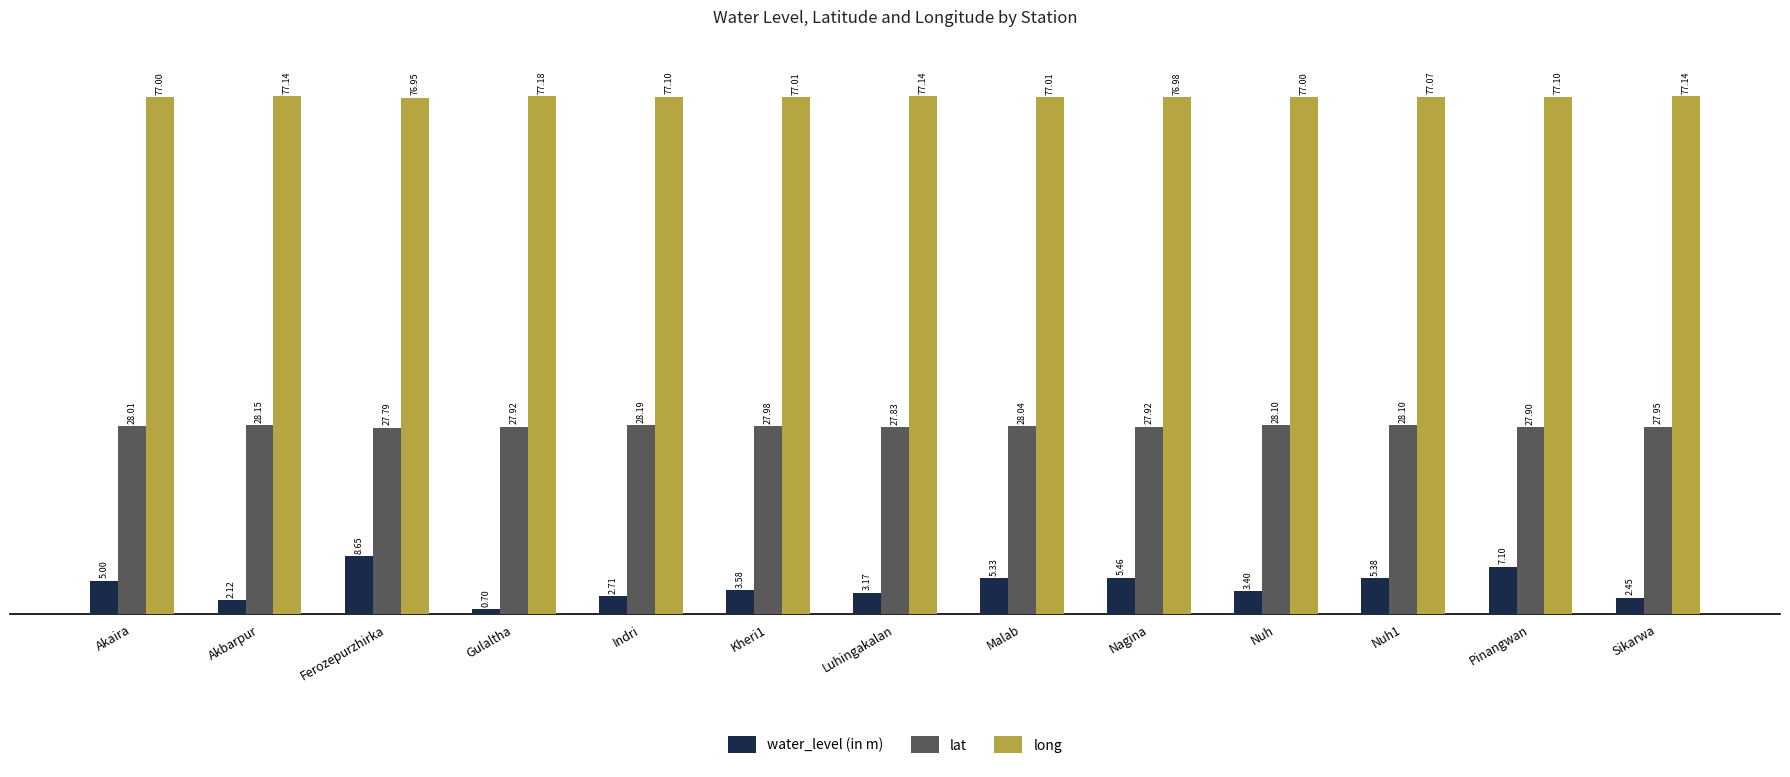

What is the total value across all series at Sikarwa?

107.5